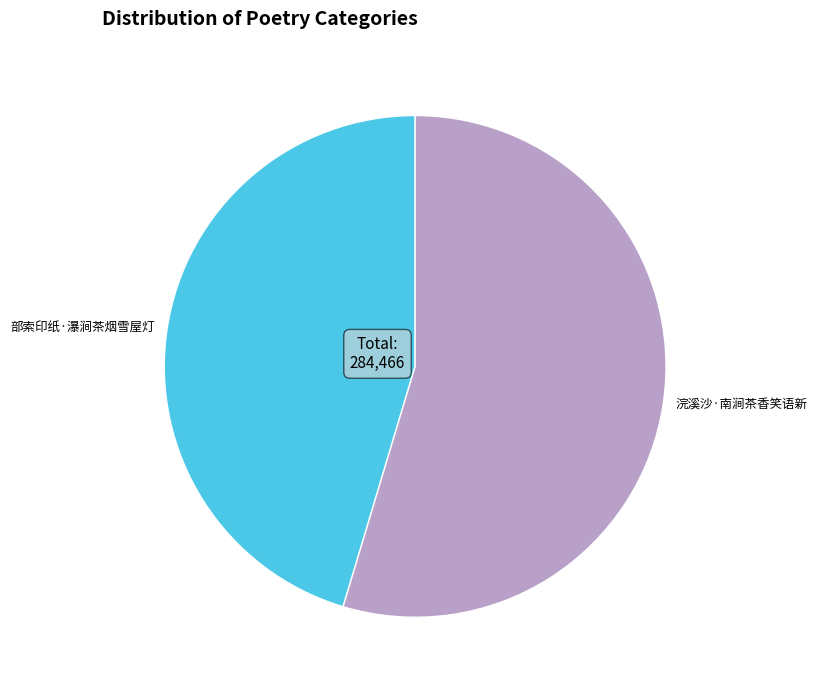

Do 部索印纸·瀑涧茶烟雪屋灯 and 浣溪沙·南涧茶香笑语新 together represent more than half of the pie?

Yes